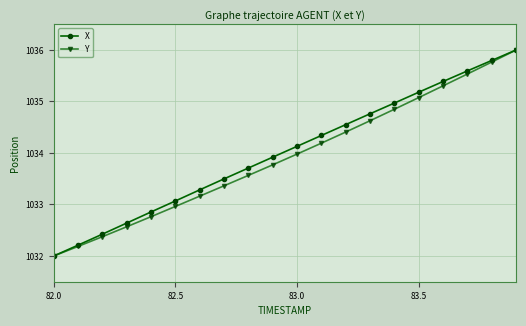

What is the value of the Y point at the 15th from the left?

1034.8